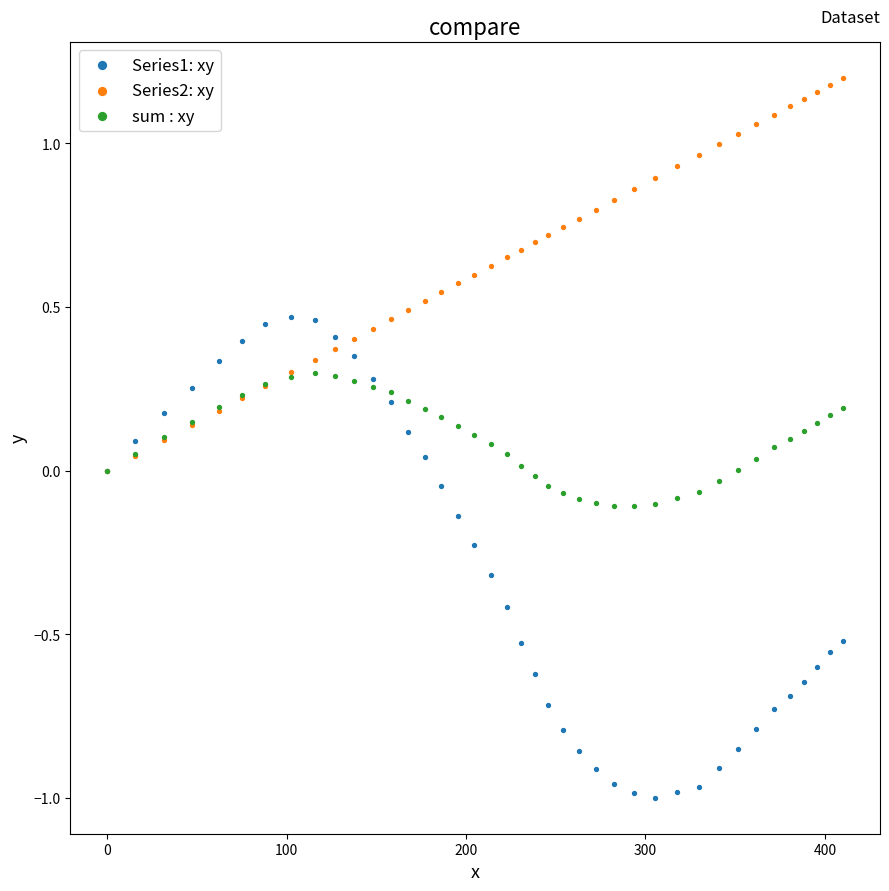

What are all the series names shown in the legend?

Series1: xy, Series2: xy, sum : xy